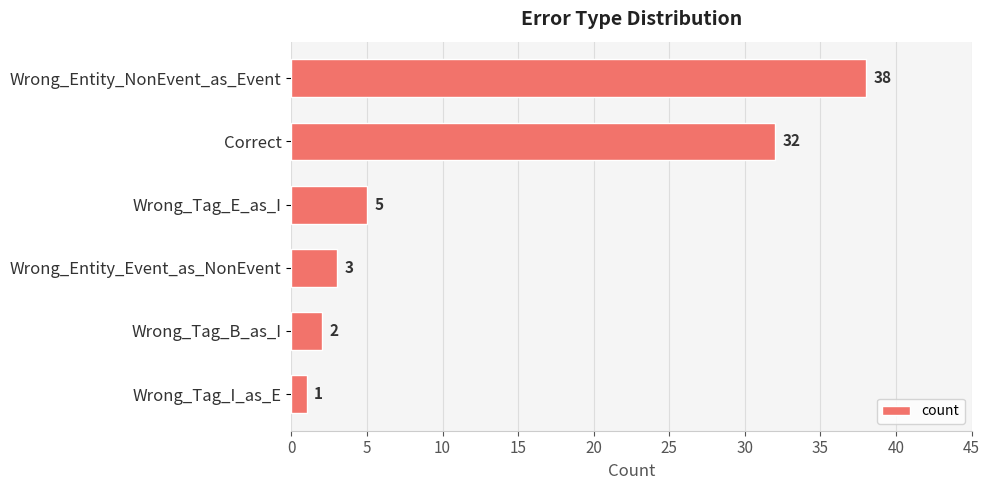

What is the label of the 2nd bar from the bottom?

Wrong_Tag_B_as_I